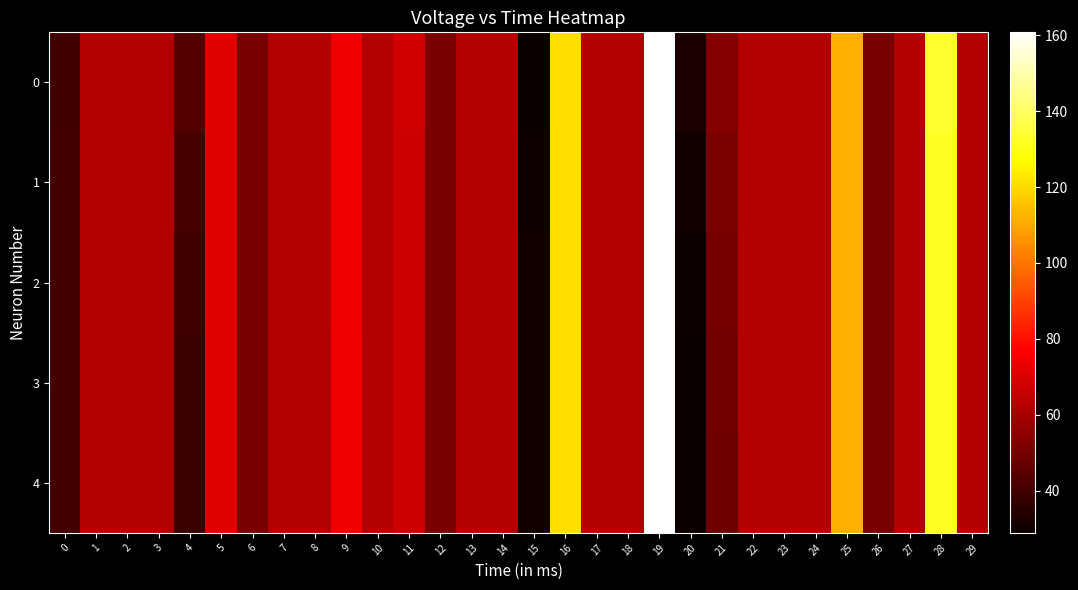

What is the smallest value displayed?

28.9